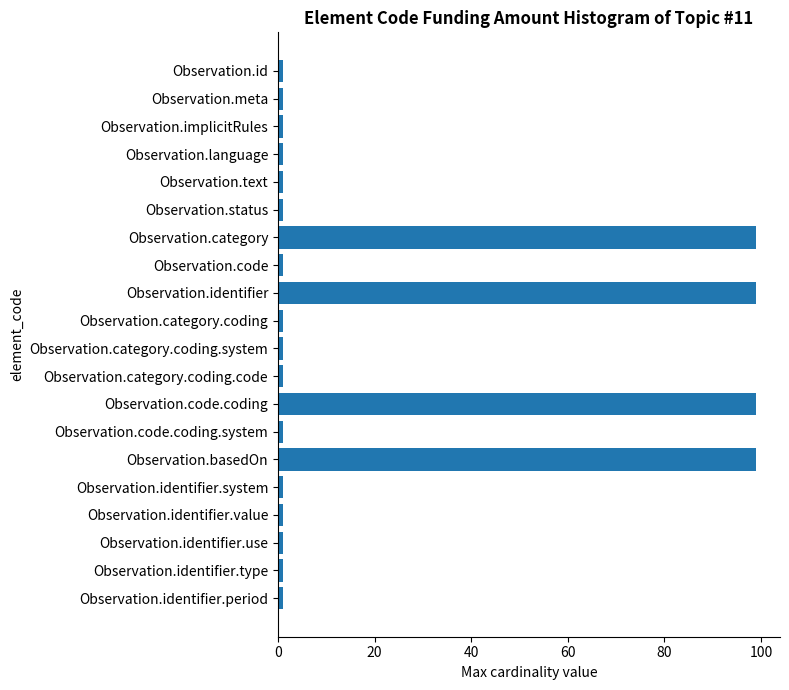

What is the difference between the second highest and second lowest values?

98